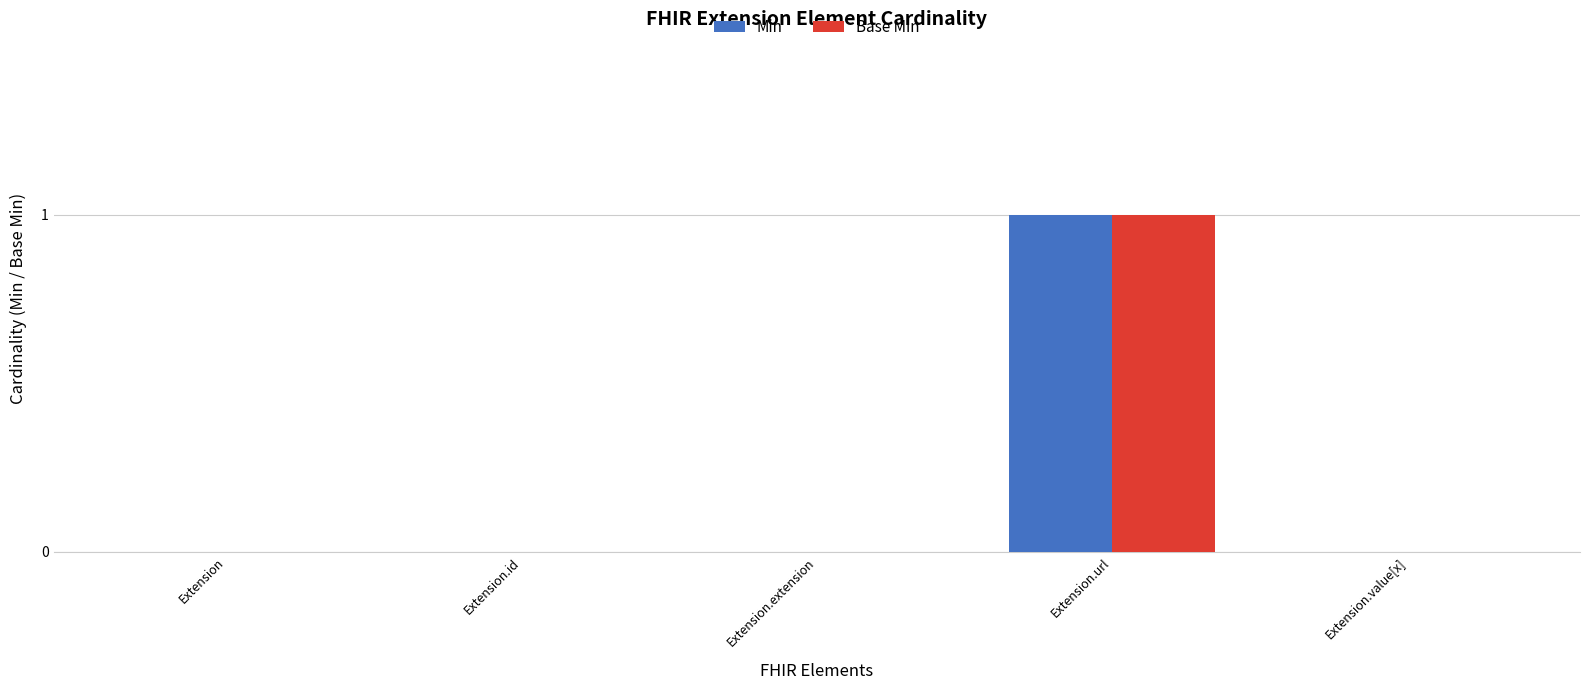

What is the highest value of the Min series?

1